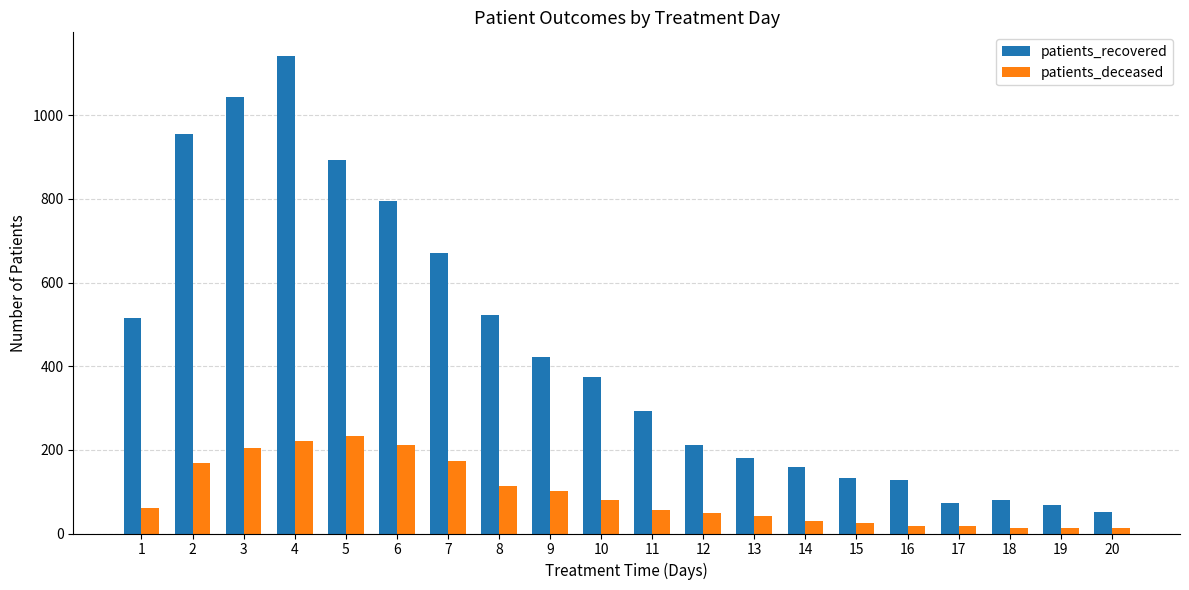

How many categories are shown in the chart?

20